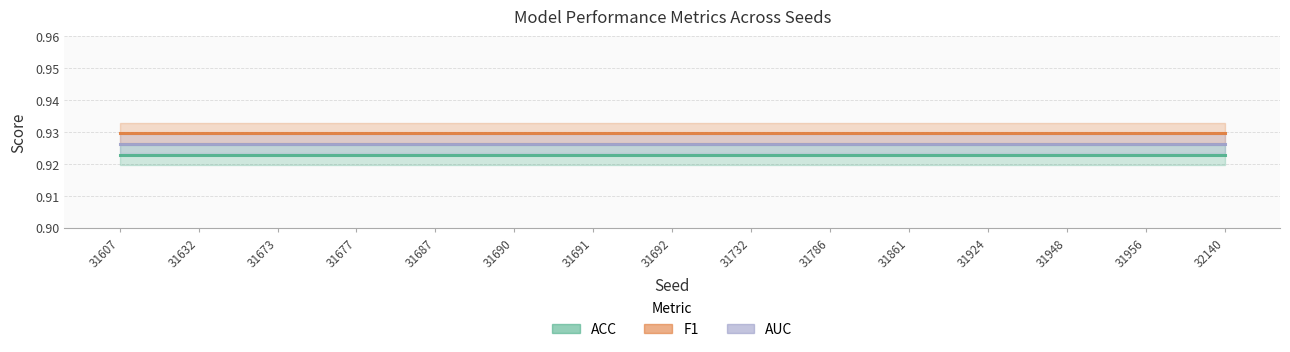

How many lines are shown in the chart?

3